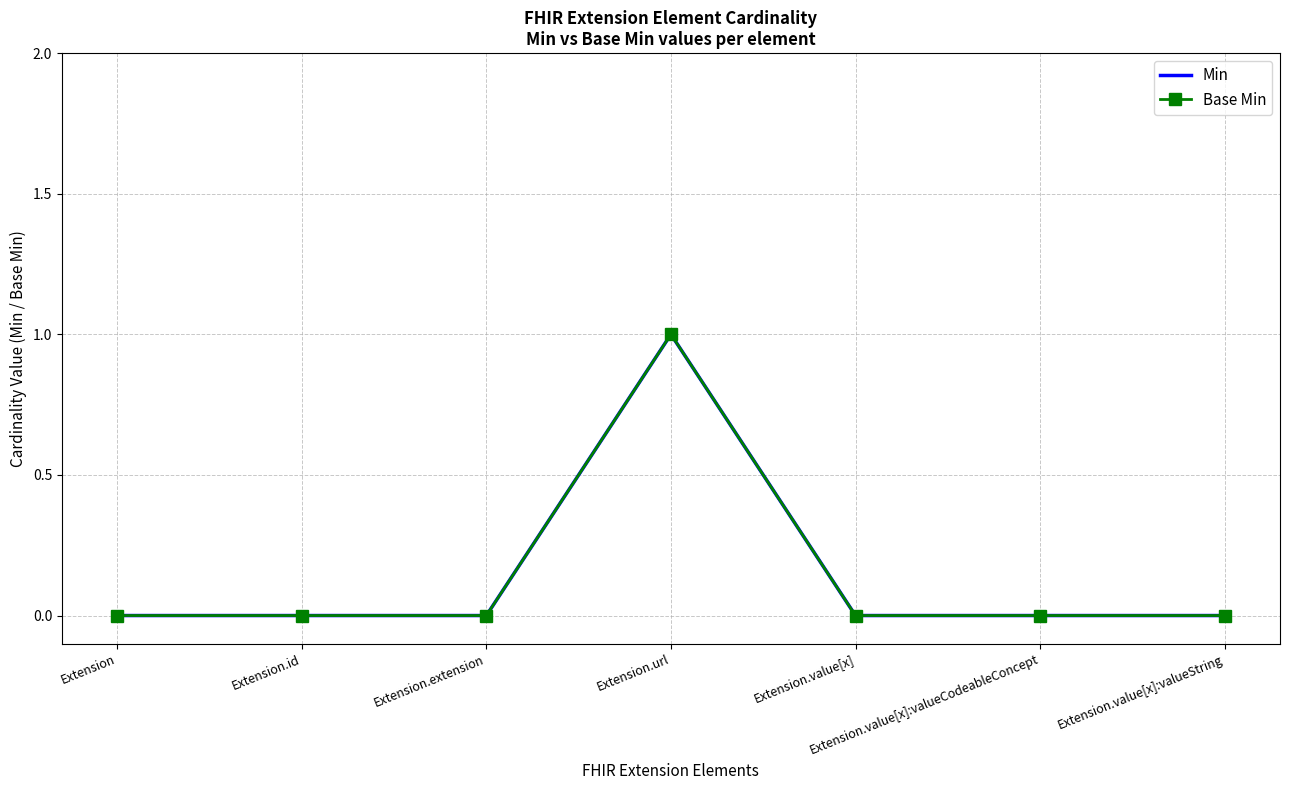

What is the label of the 2nd point from the right?

Extension.value[x]:valueCodeableConcept